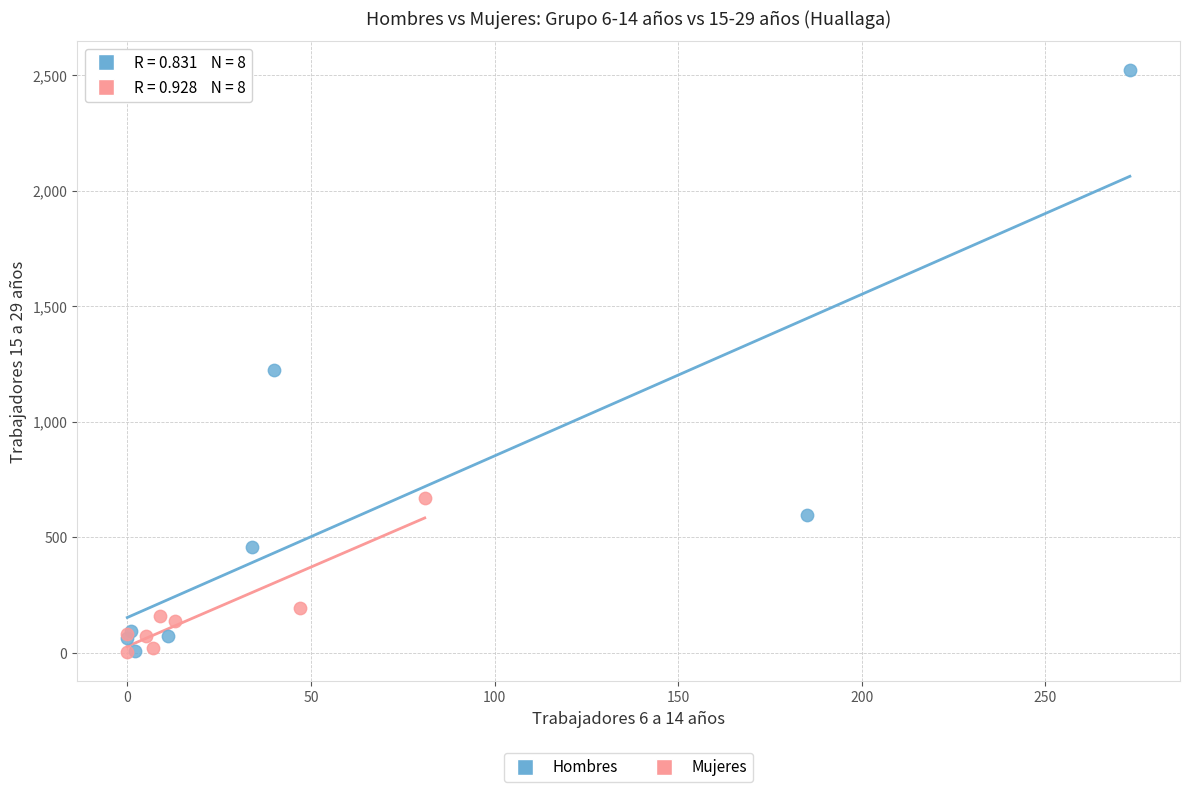

Which series reaches the maximum Y coordinate?

Hombres